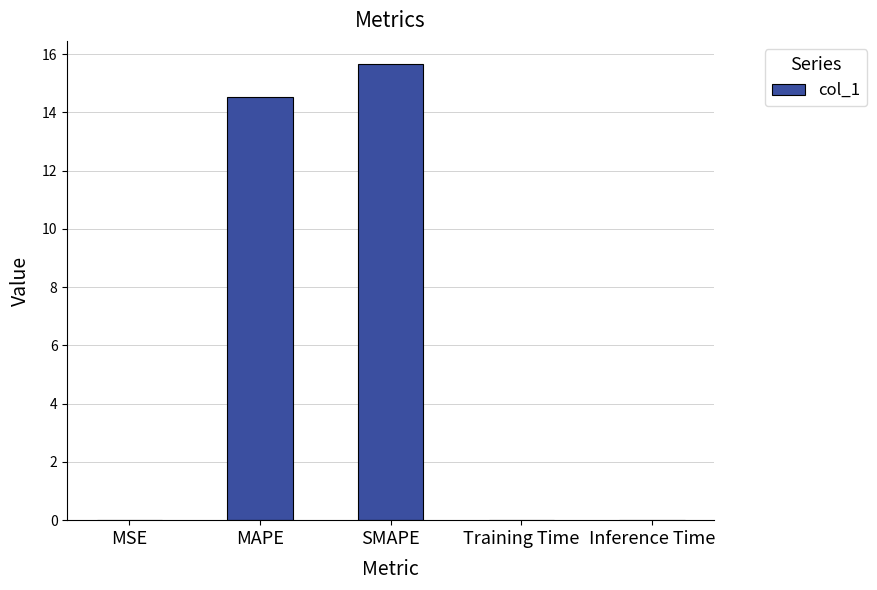

The chart shows a value of 15.7 at SMAPE. True or false?

True